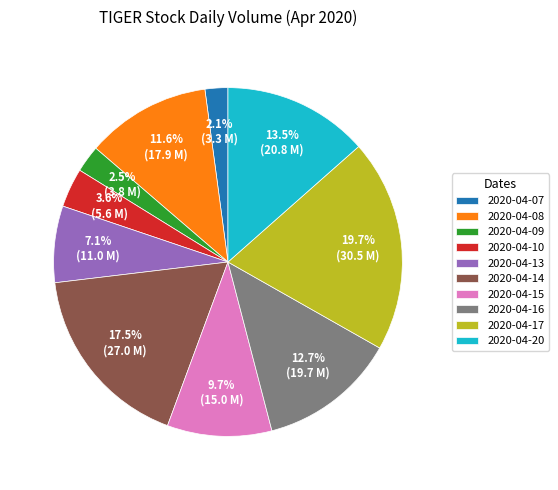

To the nearest percent, what is the difference between the 2020-04-09 and 2020-04-20 slice percentages?

11%